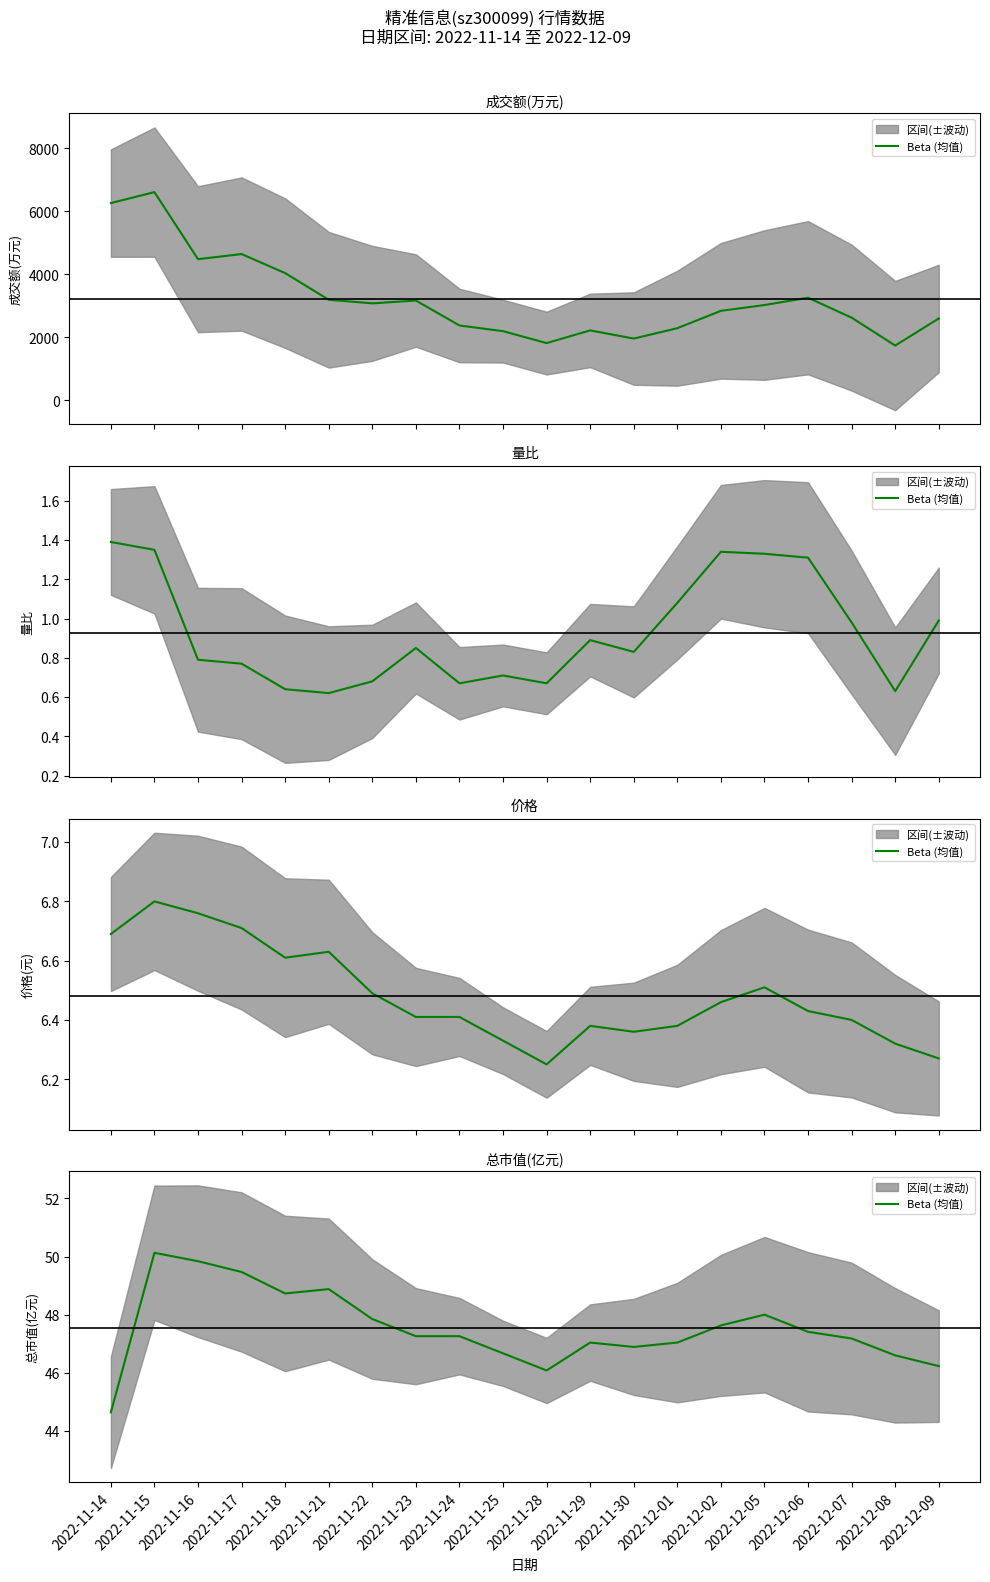

What is the approximate value at 2022-12-07?

47.2